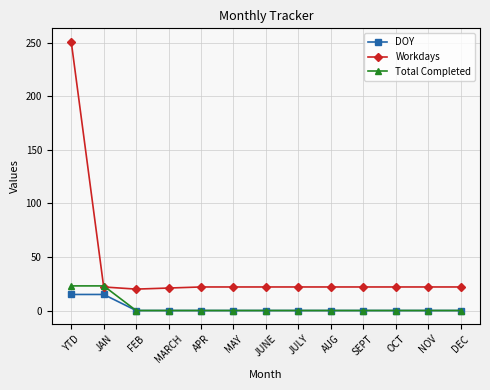

The Total Completed series shows 0 at MARCH. True or false?

True